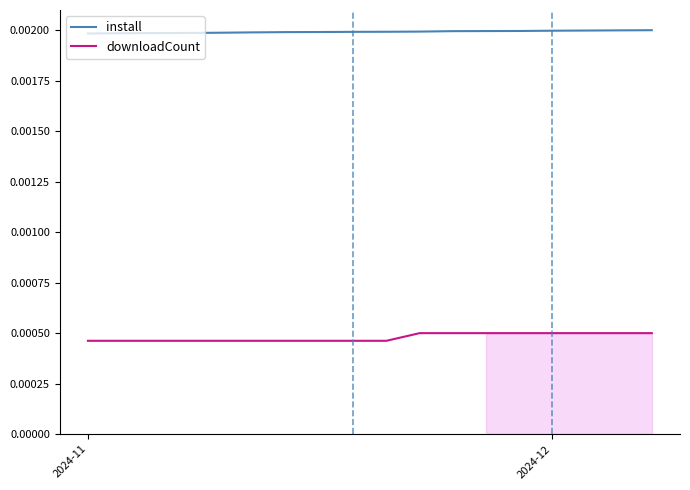

Count the downloadCount values in the range 0 to 1.

18